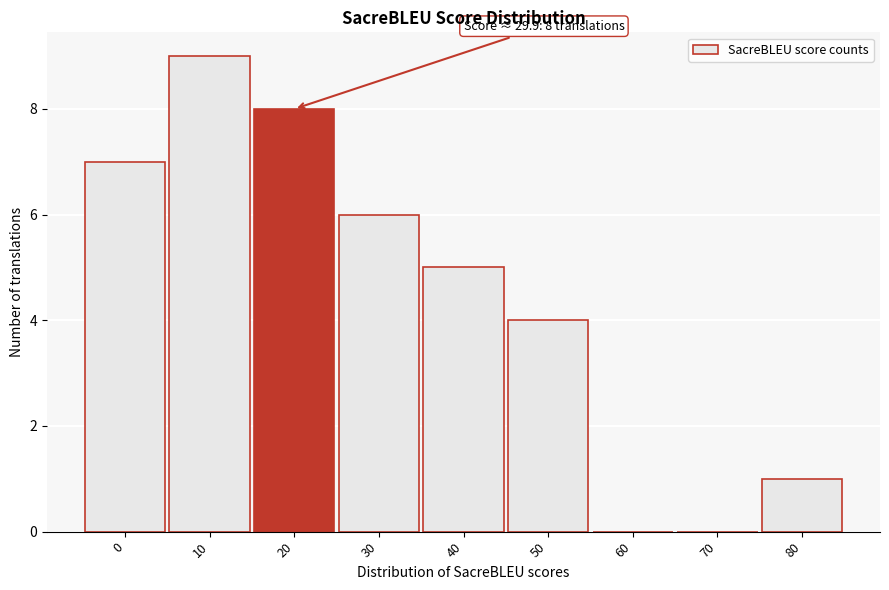

Reading right to left, extract all data points from this chart.

80=1	70=0	60=0	50=4	40=5	30=6	20=8	10=9	0=7